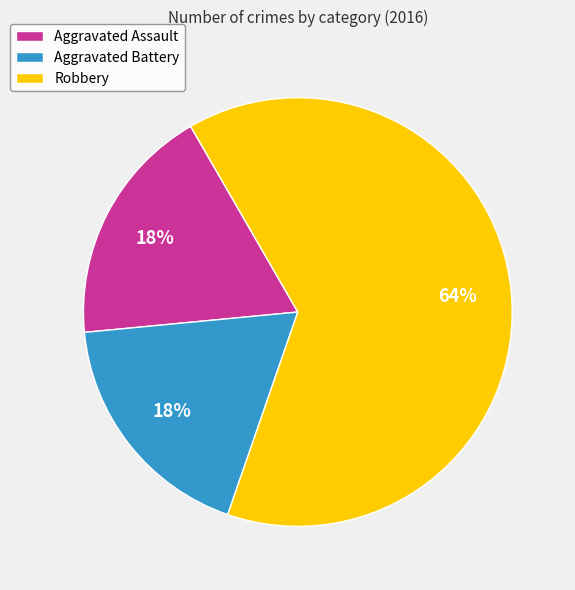

How many slices are in this pie chart?

3